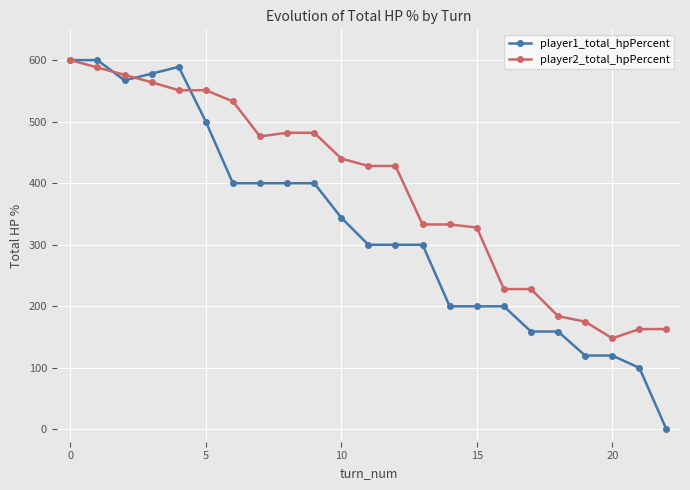

Which series ends up on top after the final intersection of player1_total_hpPercent and player2_total_hpPercent?

player2_total_hpPercent